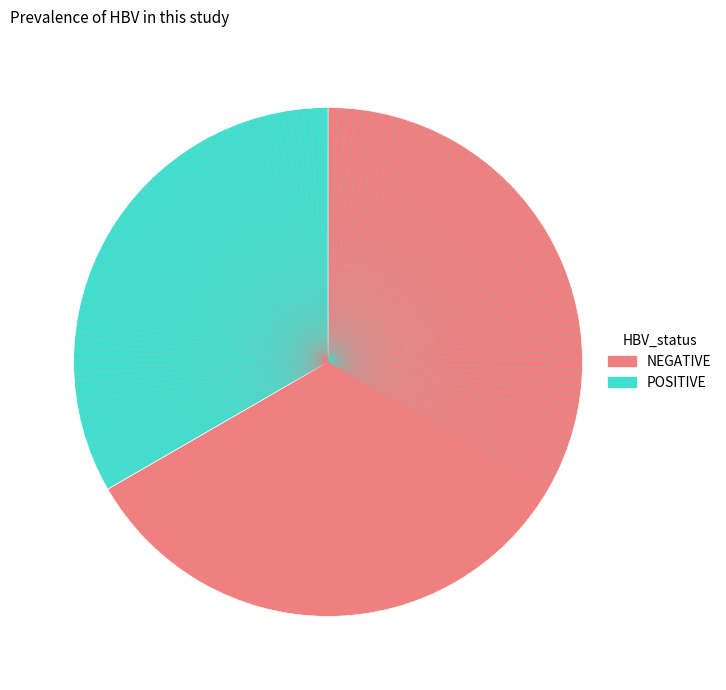

Is there a majority slice in this chart?

Yes